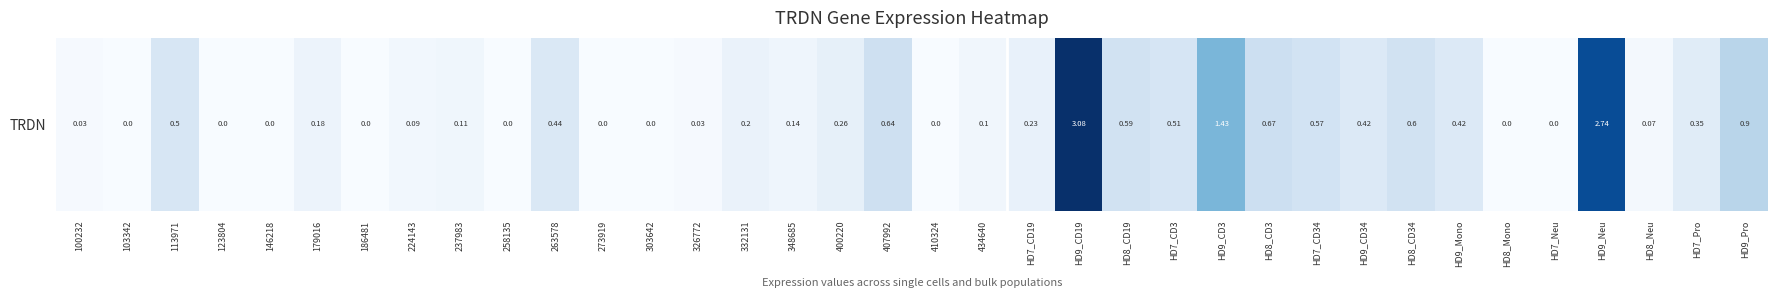

Reading left to right, what are all the values shown in this chart?

0.0	0.0	0.5	0.0	0.0	0.2	0.0	0.1	0.1	0.0	0.4	0.0	0.0	0.0	0.2	0.1	0.3	0.6	0.0	0.1	0.2	3.1	0.6	0.5	1.4	0.7	0.6	0.4	0.6	0.4	0.0	0.0	2.7	0.1	0.3	0.9